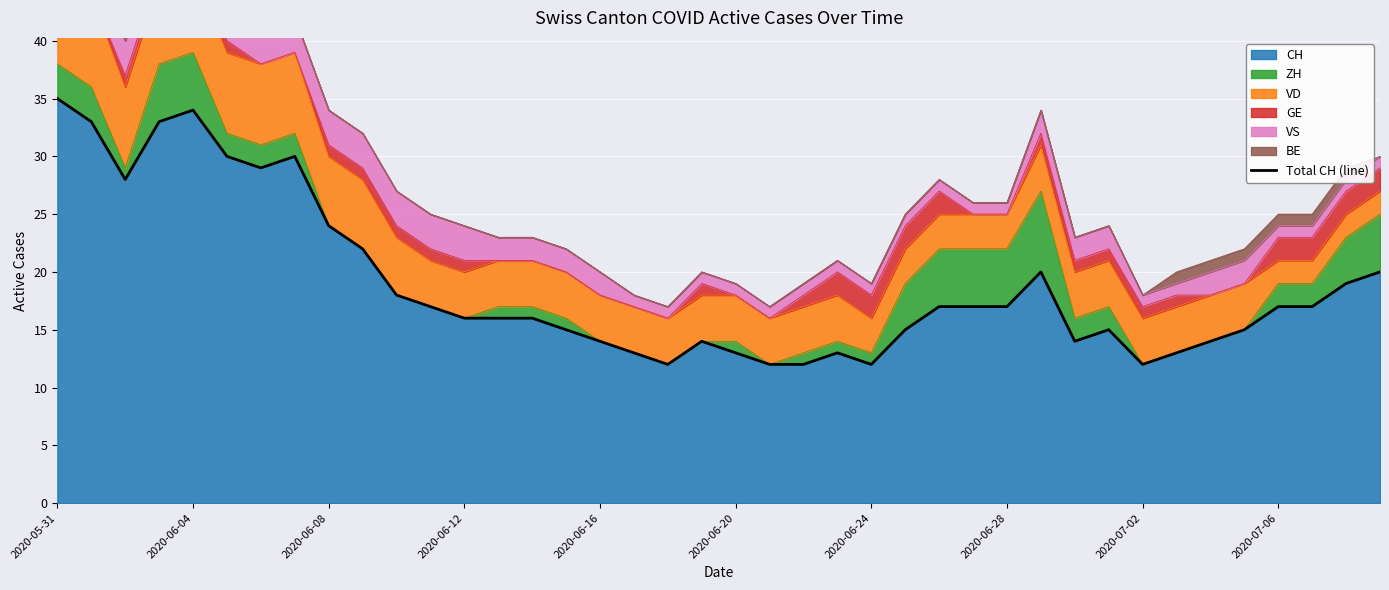

The value of CH at 2020-07-02 is 12. True or false?

True